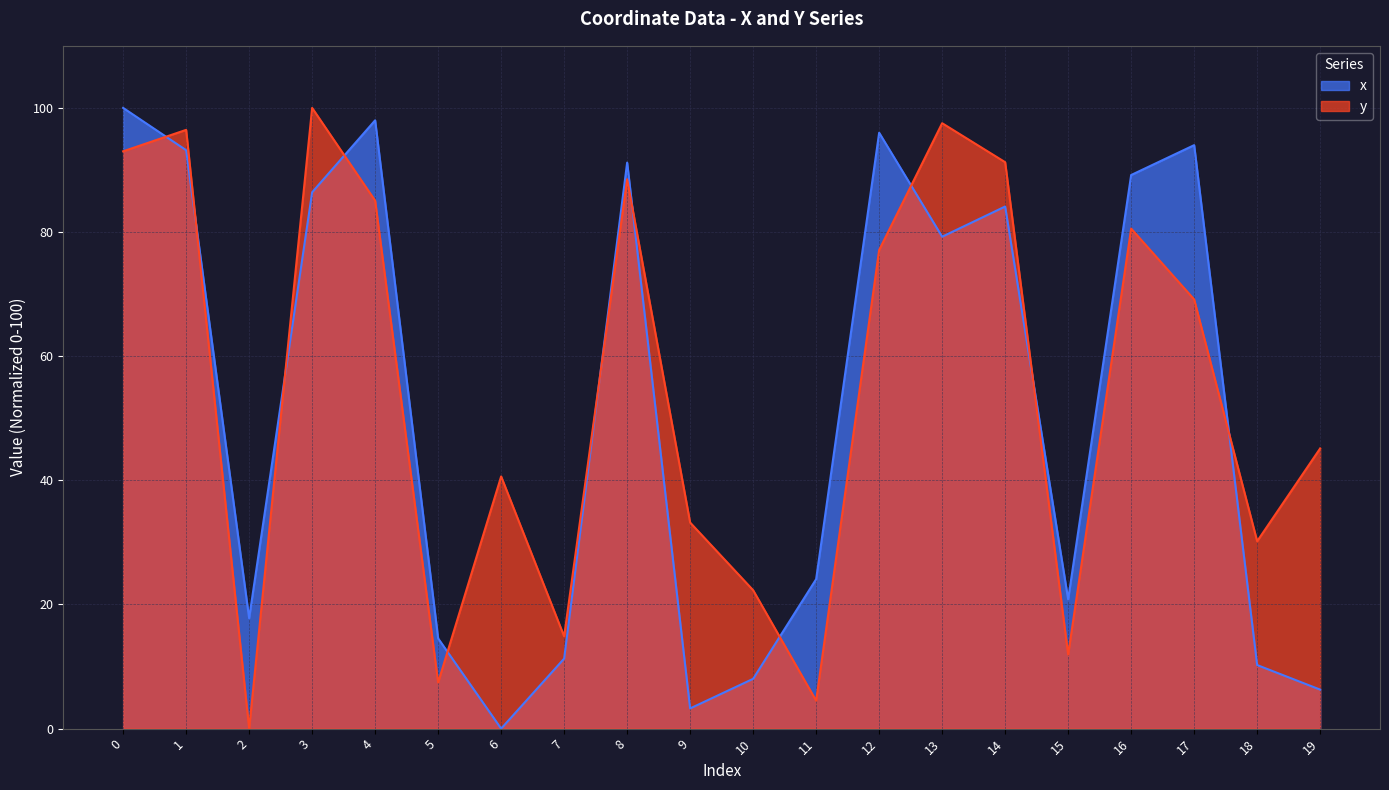

What is the difference between the highest and lowest values at 6?

40.6